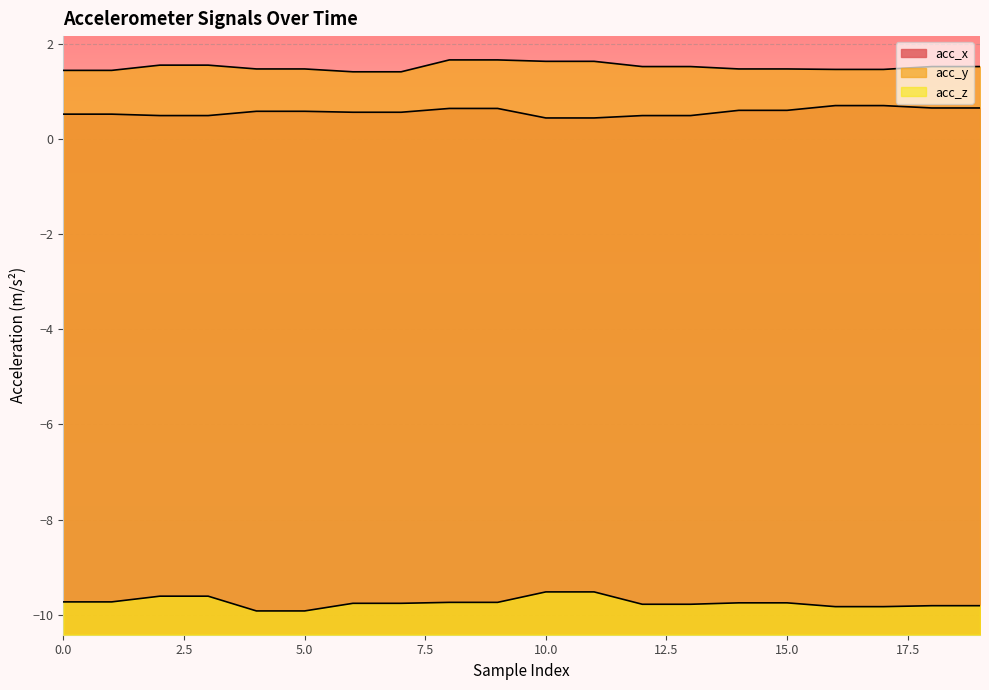

List the labels in order of acc_z value, largest first.

10, 11, 2, 3, 0, 1, 8, 9, 14, 15, 6, 7, 12, 13, 18, 19, 16, 17, 4, 5